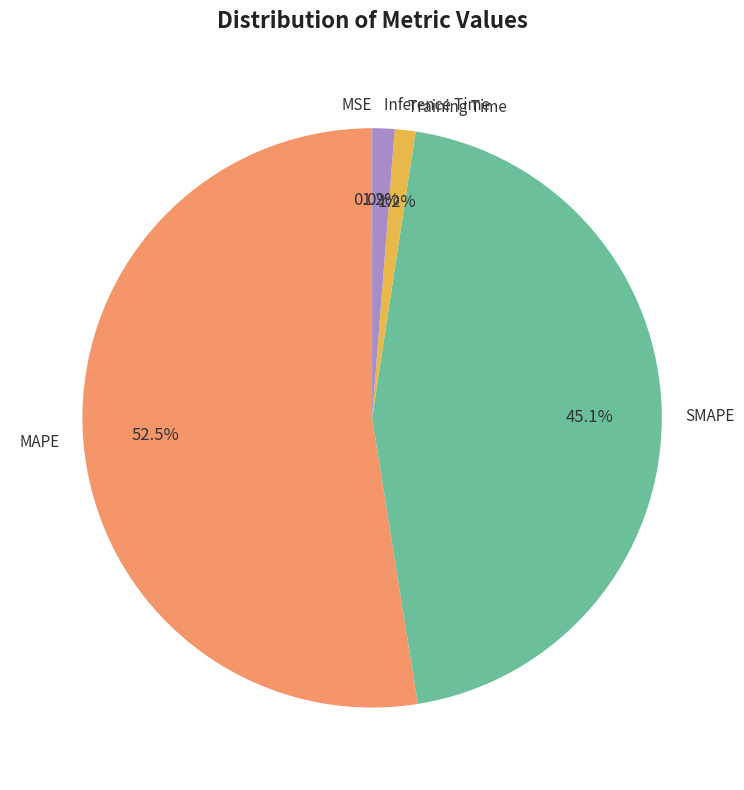

Which slice represents more than half of the pie?

MAPE